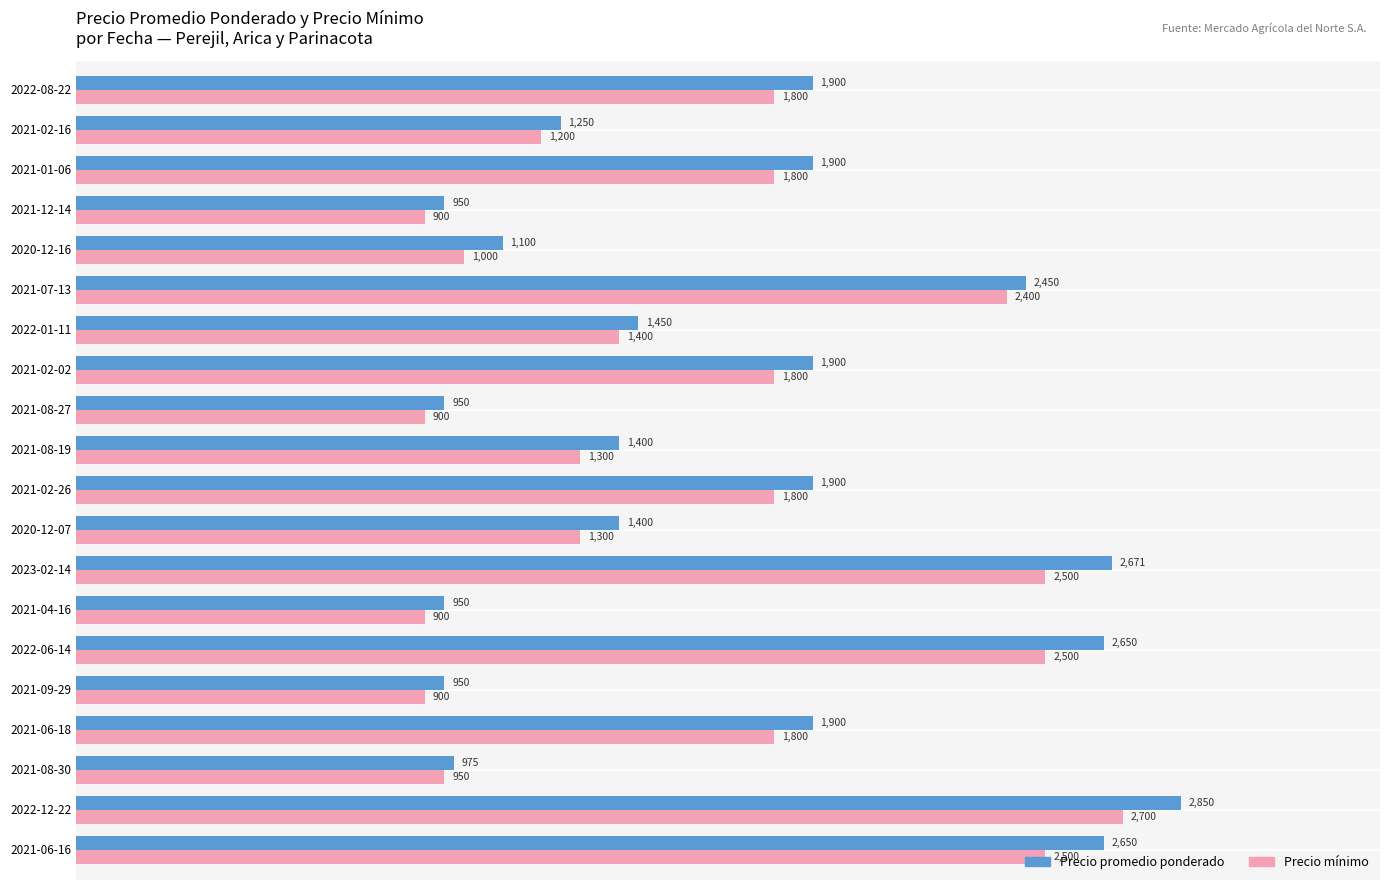

At how many categories does at least one series exceed 2332?

5